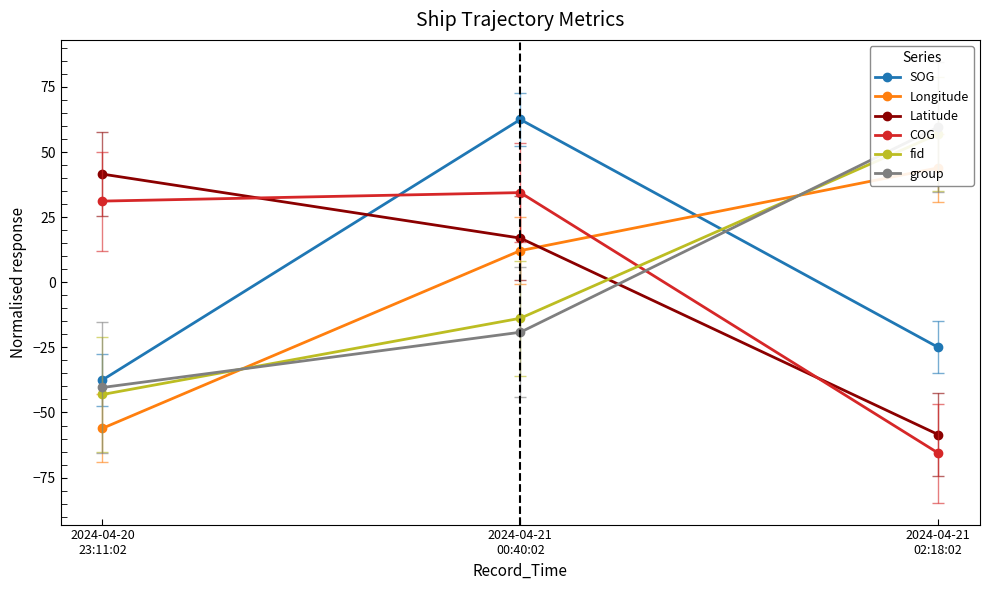

Rank the series at 2024-04-21
00:40:02 from lowest to highest value.

group, fid, Longitude, Latitude, COG, SOG